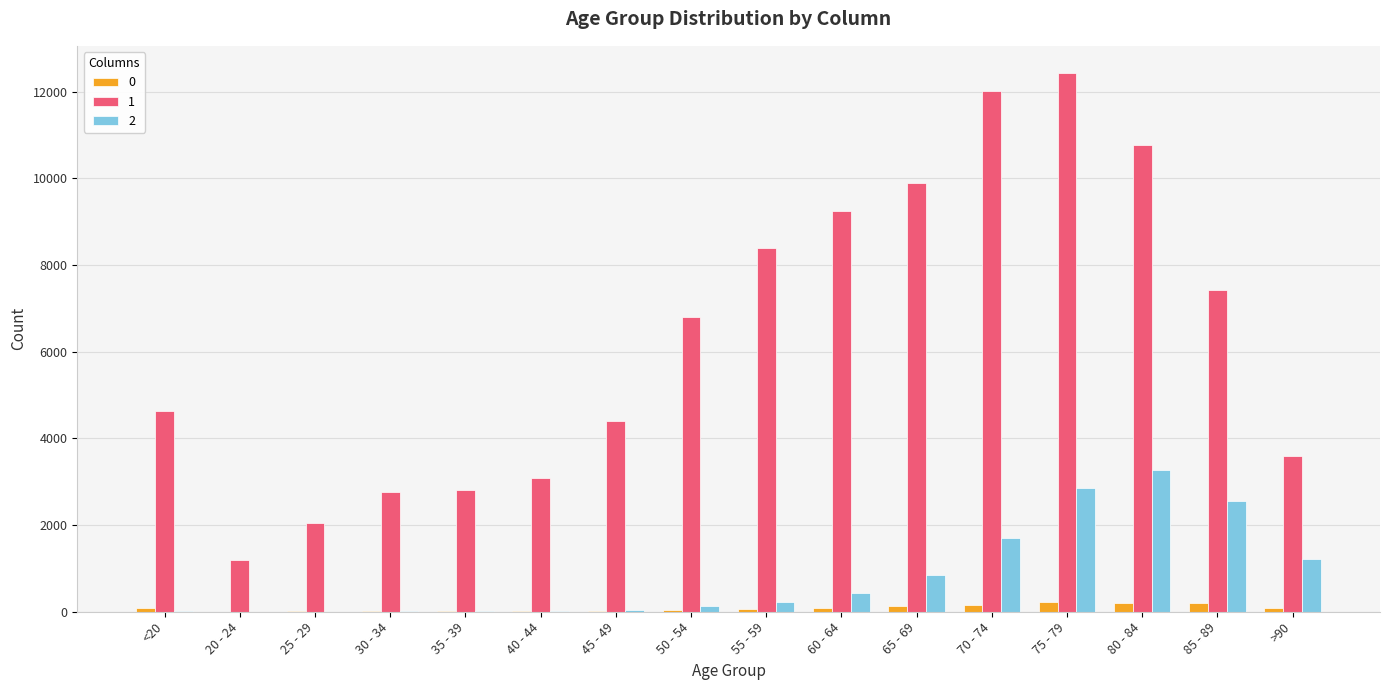

How many categories are shown in the chart?

16